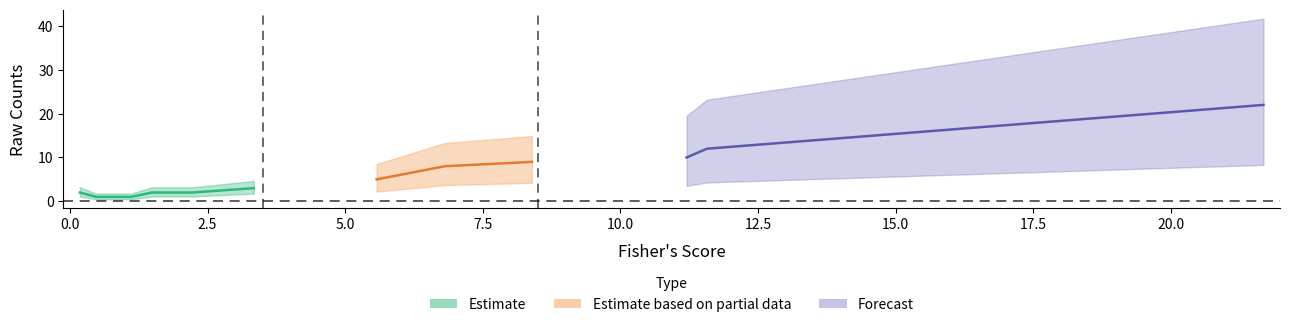

How many values in the fisher series exceed 1?

14